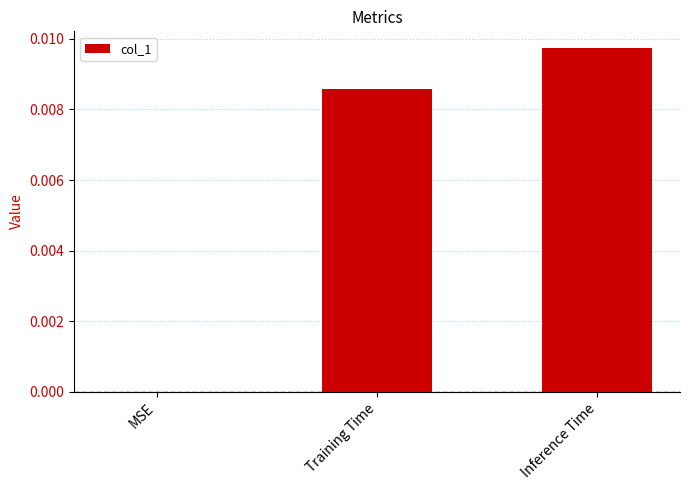

The chart shows a value of 0.0 at Training Time. True or false?

True